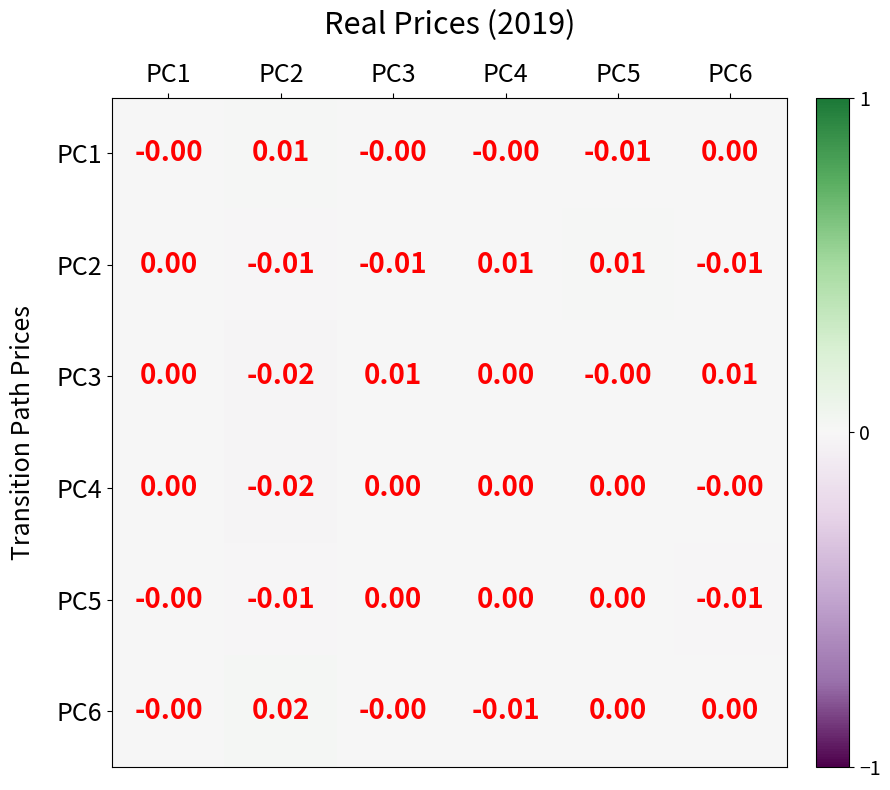

Which series has the largest range (max minus min)?

PC3